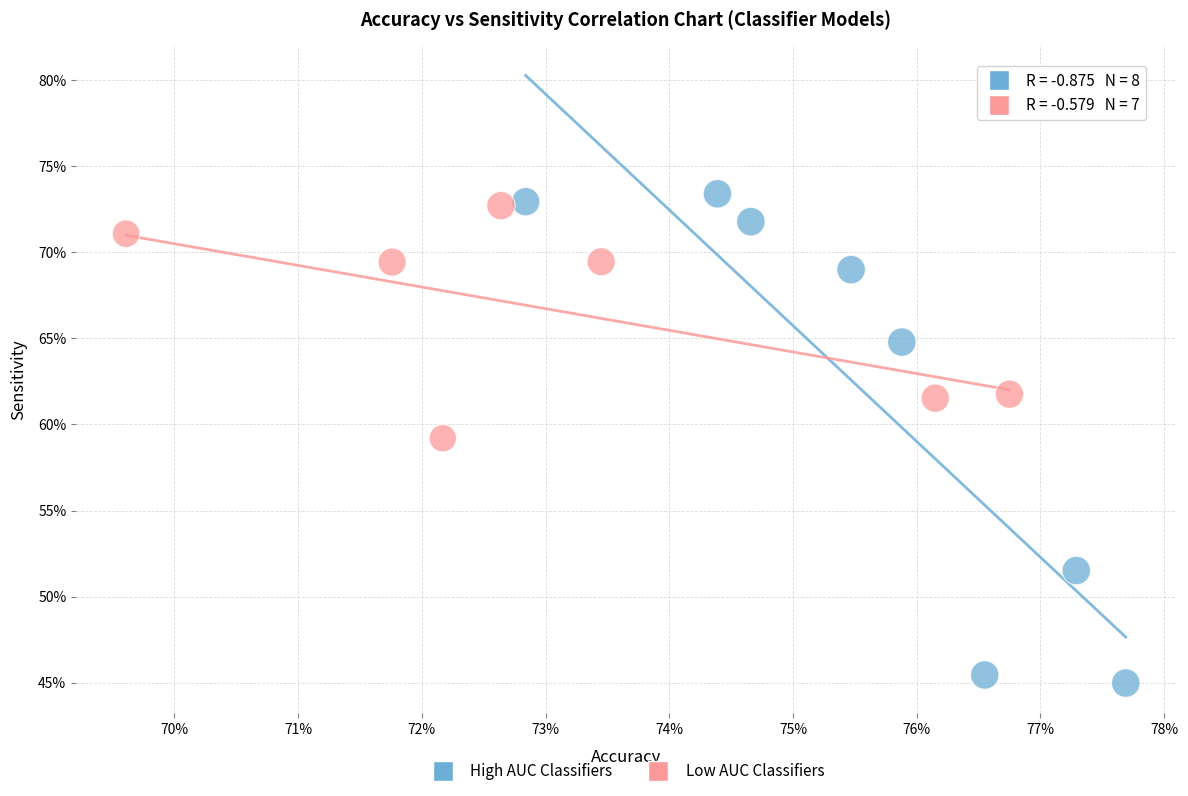

Which series reaches the maximum Y coordinate?

High AUC Classifiers